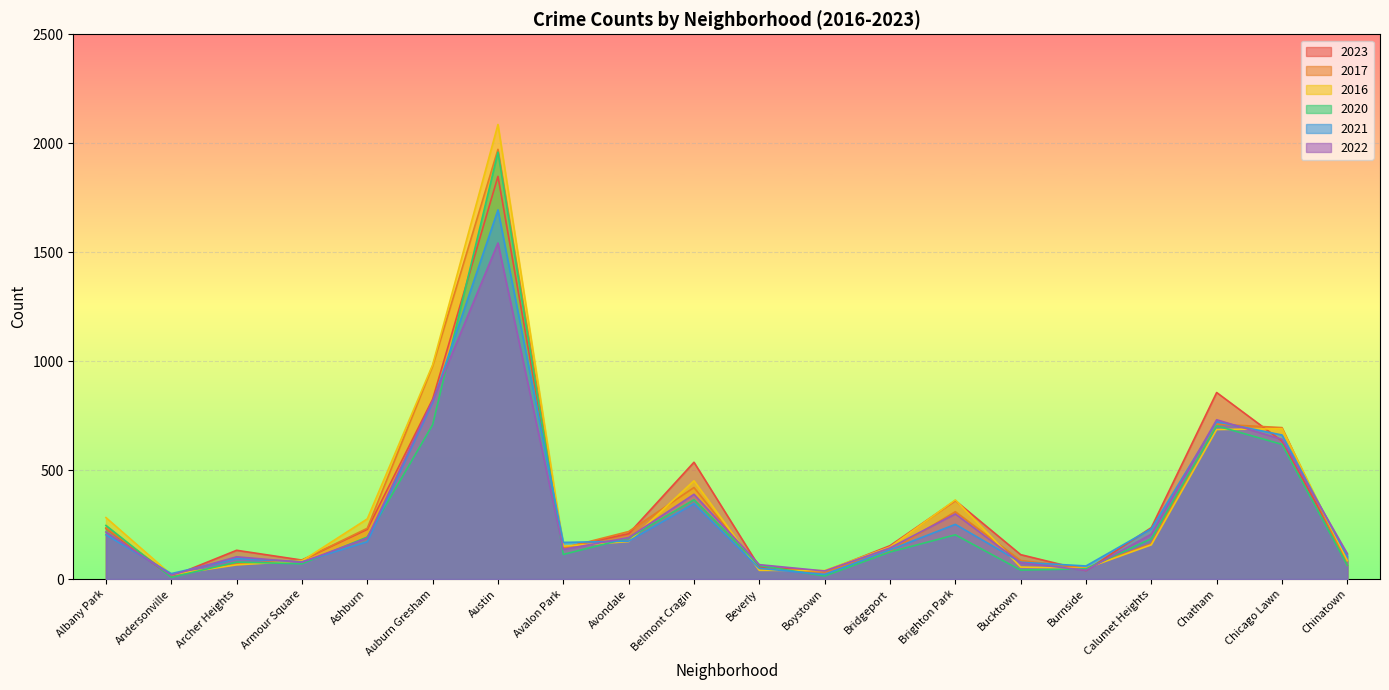

Reading left to right, what are all the values shown in this chart?

2023: 232	11	132	87	228	825	1848	144	208	536	56	35	153	360	112	39	236	856	633	84
2017: 235	17	69	87	233	978	1972	142	218	420	46	33	128	309	85	50	162	711	695	63
2016: 282	20	65	83	276	983	2086	151	172	451	40	39	147	363	55	49	157	686	690	84
2020: 246	8	78	70	193	708	1959	113	188	364	62	14	124	203	41	47	185	703	618	63
2021: 203	25	94	79	171	811	1694	168	174	346	49	21	134	251	77	60	231	722	661	103
2022: 216	18	102	77	188	819	1542	136	190	389	66	37	143	299	75	40	206	731	641	116